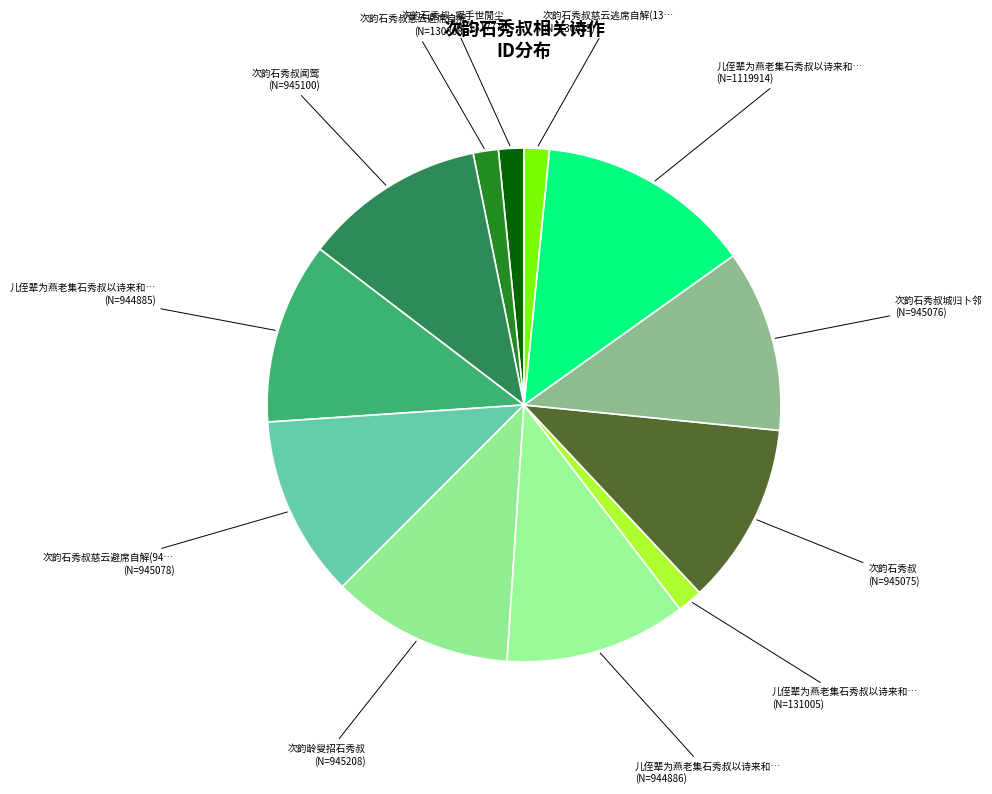

Count the number of slices in the pie.

12